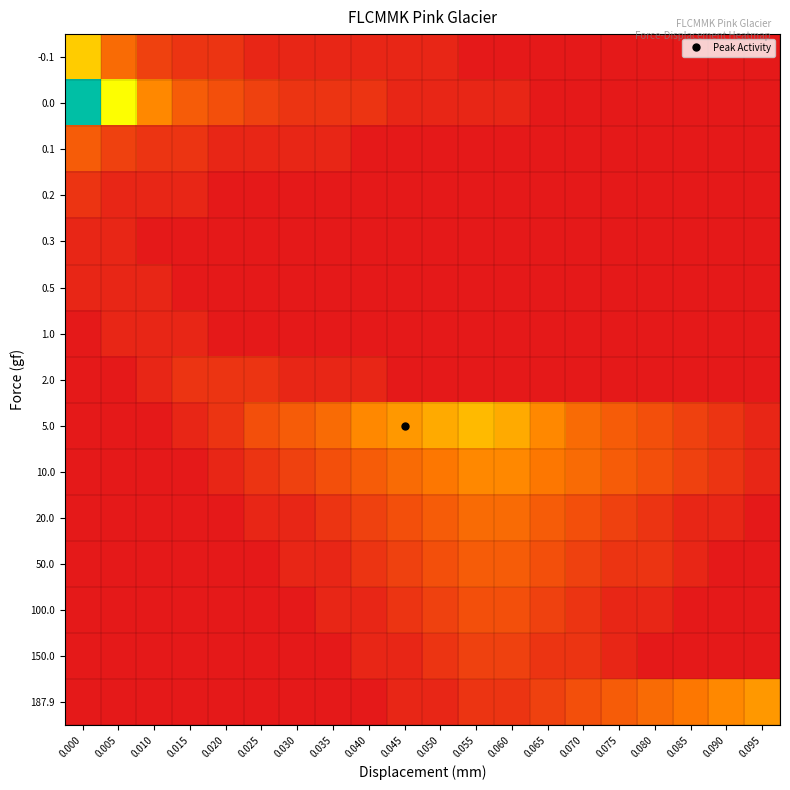

Reading left to right, what are all the values shown in this chart?

-0.1: 0.000=12	0.005=6	0.010=3	0.015=2	0.020=2	0.025=1	0.030=1	0.035=1	0.040=1	0.045=1	0.050=1	0.055=0	0.060=0	0.065=0	0.070=0	0.075=0	0.080=0	0.085=0	0.090=0	0.095=0
0.0: 0.000=30	0.005=15	0.010=8	0.015=5	0.020=4	0.025=3	0.030=2	0.035=2	0.040=2	0.045=1	0.050=1	0.055=1	0.060=1	0.065=0	0.070=0	0.075=0	0.080=0	0.085=0	0.090=0	0.095=0
0.1: 0.000=5	0.005=3	0.010=2	0.015=2	0.020=1	0.025=1	0.030=1	0.035=1	0.040=0	0.045=0	0.050=0	0.055=0	0.060=0	0.065=0	0.070=0	0.075=0	0.080=0	0.085=0	0.090=0	0.095=0
0.2: 0.000=2	0.005=1	0.010=1	0.015=1	0.020=0	0.025=0	0.030=0	0.035=0	0.040=0	0.045=0	0.050=0	0.055=0	0.060=0	0.065=0	0.070=0	0.075=0	0.080=0	0.085=0	0.090=0	0.095=0
0.3: 0.000=1	0.005=1	0.010=0	0.015=0	0.020=0	0.025=0	0.030=0	0.035=0	0.040=0	0.045=0	0.050=0	0.055=0	0.060=0	0.065=0	0.070=0	0.075=0	0.080=0	0.085=0	0.090=0	0.095=0
0.5: 0.000=1	0.005=1	0.010=1	0.015=0	0.020=0	0.025=0	0.030=0	0.035=0	0.040=0	0.045=0	0.050=0	0.055=0	0.060=0	0.065=0	0.070=0	0.075=0	0.080=0	0.085=0	0.090=0	0.095=0
1.0: 0.000=0	0.005=1	0.010=1	0.015=1	0.020=0	0.025=0	0.030=0	0.035=0	0.040=0	0.045=0	0.050=0	0.055=0	0.060=0	0.065=0	0.070=0	0.075=0	0.080=0	0.085=0	0.090=0	0.095=0
2.0: 0.000=0	0.005=0	0.010=1	0.015=2	0.020=2	0.025=2	0.030=1	0.035=1	0.040=1	0.045=0	0.050=0	0.055=0	0.060=0	0.065=0	0.070=0	0.075=0	0.080=0	0.085=0	0.090=0	0.095=0
5.0: 0.000=0	0.005=0	0.010=0	0.015=1	0.020=2	0.025=4	0.030=5	0.035=6	0.040=8	0.045=9	0.050=10	0.055=11	0.060=10	0.065=8	0.070=6	0.075=5	0.080=4	0.085=3	0.090=2	0.095=1
10.0: 0.000=0	0.005=0	0.010=0	0.015=0	0.020=1	0.025=2	0.030=3	0.035=4	0.040=5	0.045=6	0.050=7	0.055=8	0.060=8	0.065=7	0.070=6	0.075=5	0.080=4	0.085=3	0.090=2	0.095=1
20.0: 0.000=0	0.005=0	0.010=0	0.015=0	0.020=0	0.025=1	0.030=1	0.035=2	0.040=3	0.045=4	0.050=5	0.055=6	0.060=6	0.065=5	0.070=4	0.075=3	0.080=2	0.085=1	0.090=1	0.095=0
50.0: 0.000=0	0.005=0	0.010=0	0.015=0	0.020=0	0.025=0	0.030=1	0.035=1	0.040=2	0.045=3	0.050=4	0.055=5	0.060=5	0.065=4	0.070=3	0.075=2	0.080=2	0.085=1	0.090=0	0.095=0
100.0: 0.000=0	0.005=0	0.010=0	0.015=0	0.020=0	0.025=0	0.030=0	0.035=1	0.040=1	0.045=2	0.050=3	0.055=4	0.060=4	0.065=3	0.070=2	0.075=1	0.080=1	0.085=0	0.090=0	0.095=0
150.0: 0.000=0	0.005=0	0.010=0	0.015=0	0.020=0	0.025=0	0.030=0	0.035=0	0.040=1	0.045=1	0.050=2	0.055=3	0.060=3	0.065=2	0.070=2	0.075=1	0.080=0	0.085=0	0.090=0	0.095=0
187.9: 0.000=0	0.005=0	0.010=0	0.015=0	0.020=0	0.025=0	0.030=0	0.035=0	0.040=0	0.045=1	0.050=1	0.055=2	0.060=2	0.065=3	0.070=4	0.075=5	0.080=6	0.085=7	0.090=8	0.095=9